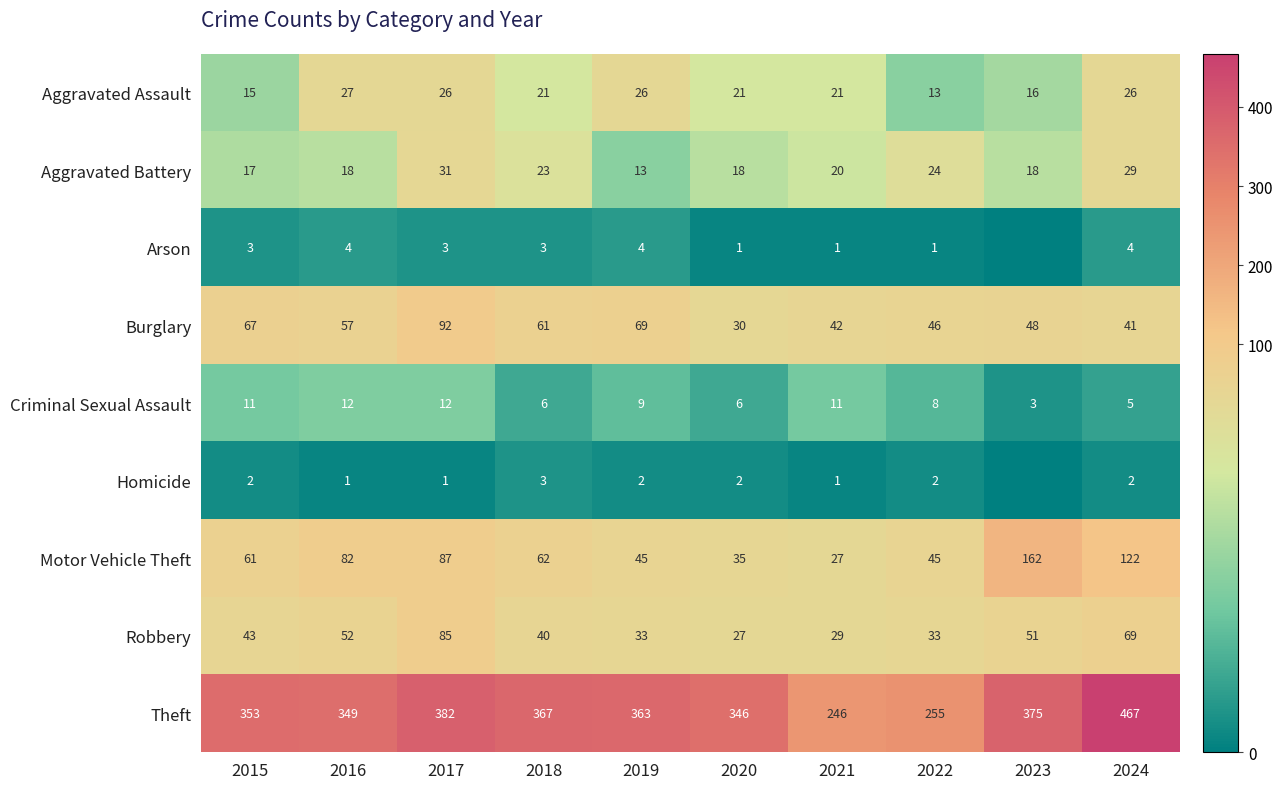

What is the difference between the maximum and second lowest values in the Aggravated Battery series?

14